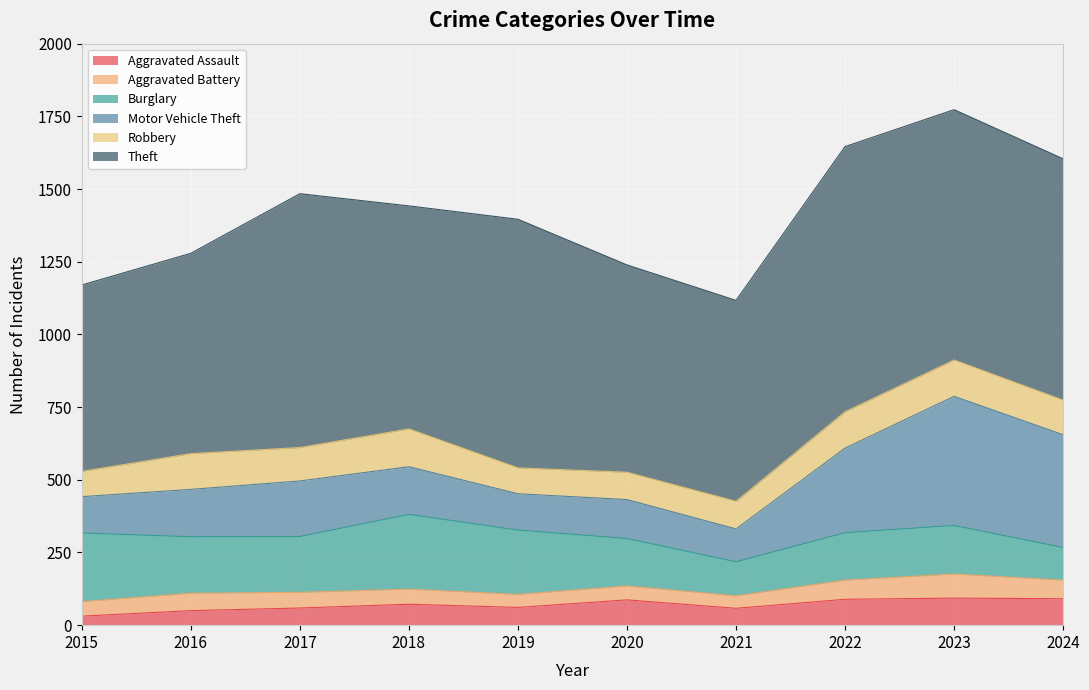

How many lines are shown in the chart?

6